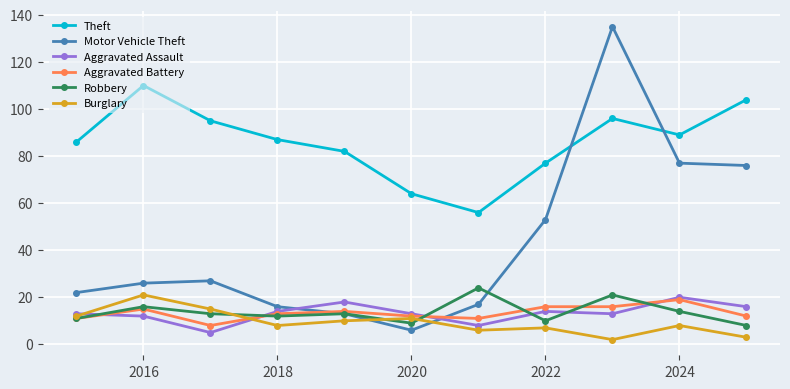

How many times do Burglary and Motor Vehicle Theft cross each other?

2